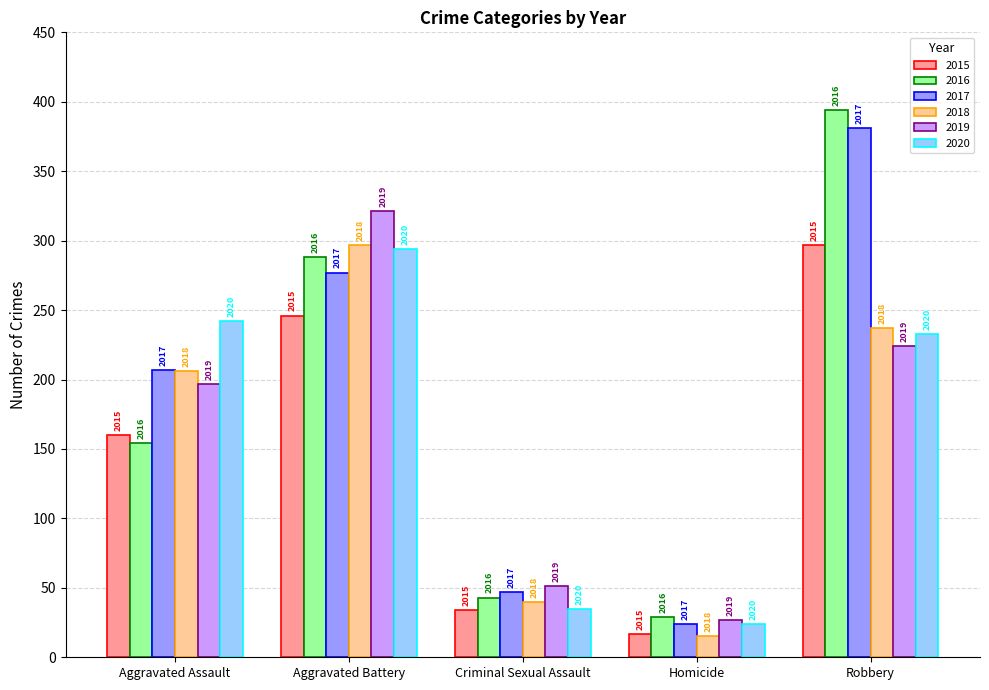

What is the value of the 2016 bar at the 2nd from the left?

288